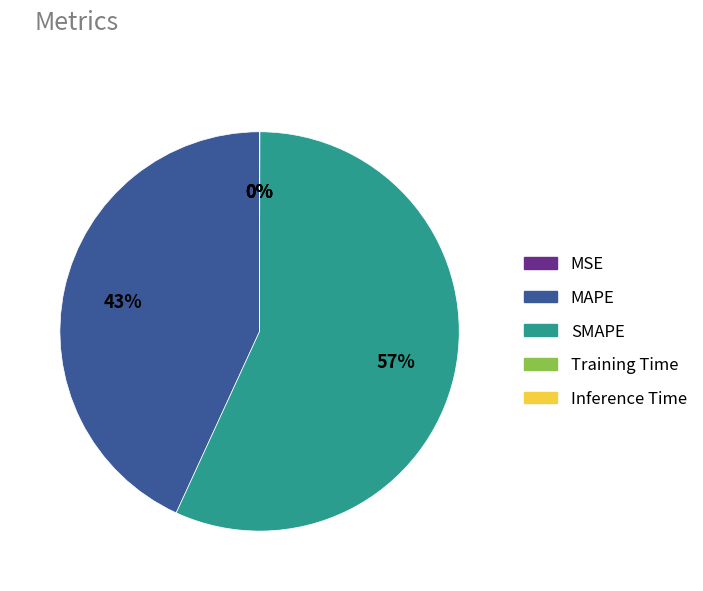

Which category has the biggest portion of the pie?

SMAPE